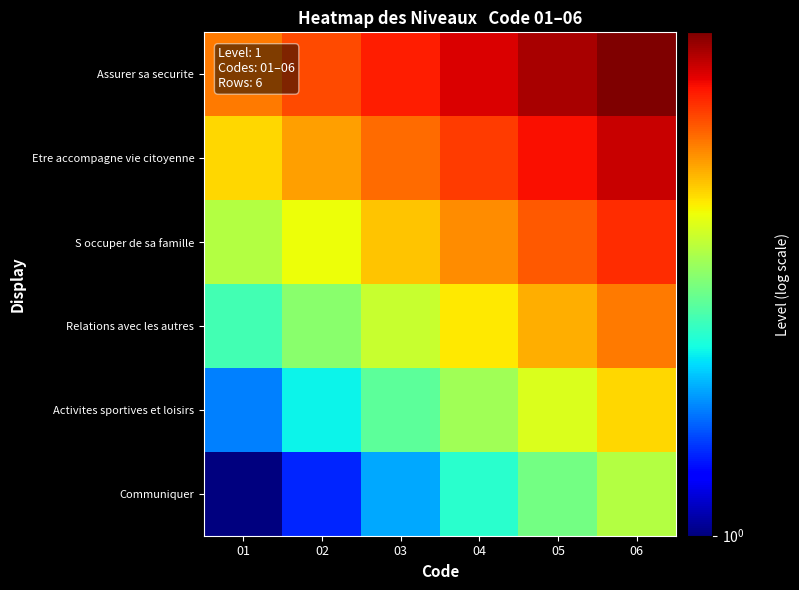

What is the difference between the highest and lowest values at 04?

2.5